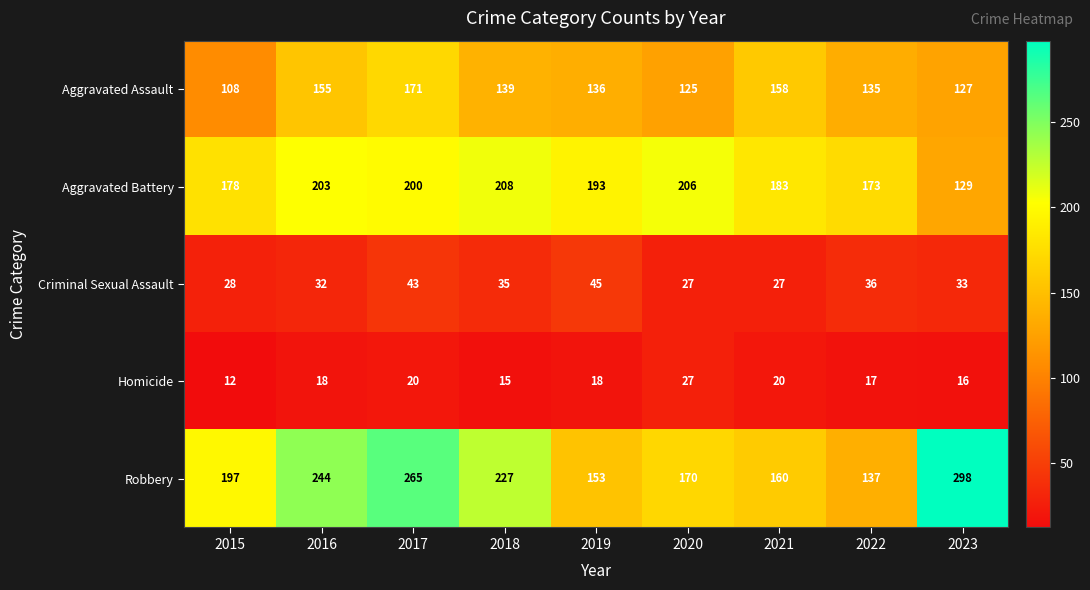

At which category is the sum across all series the highest?

2017